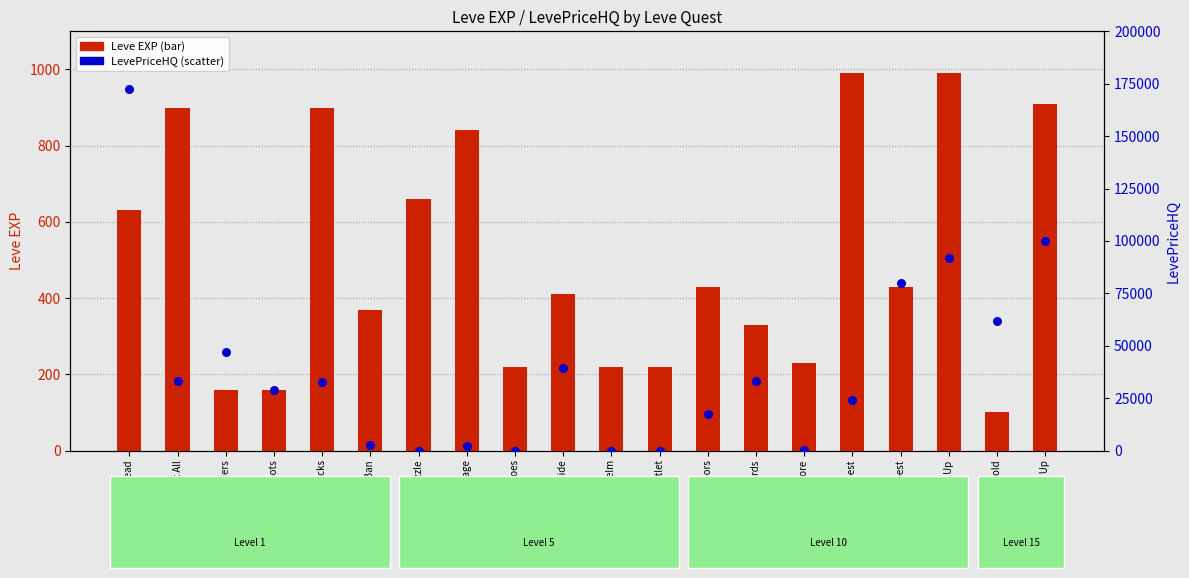

What are all the series names shown in the legend?

Leve EXP, LevePriceHQ